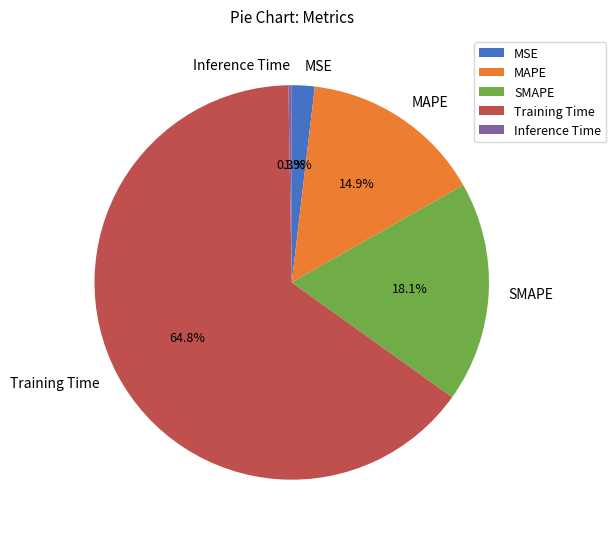

Is there a majority slice in this chart?

Yes